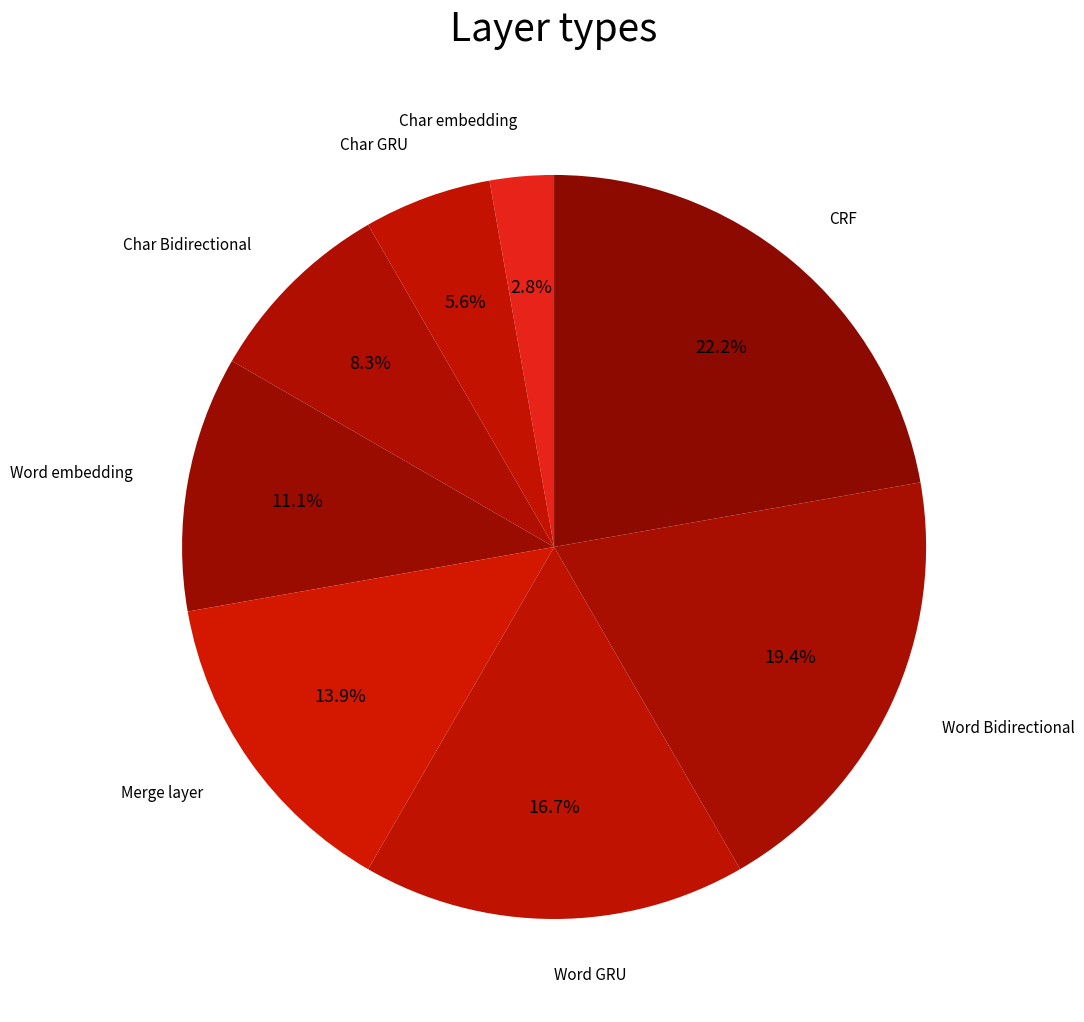

Which slice is the smallest?

Char embedding